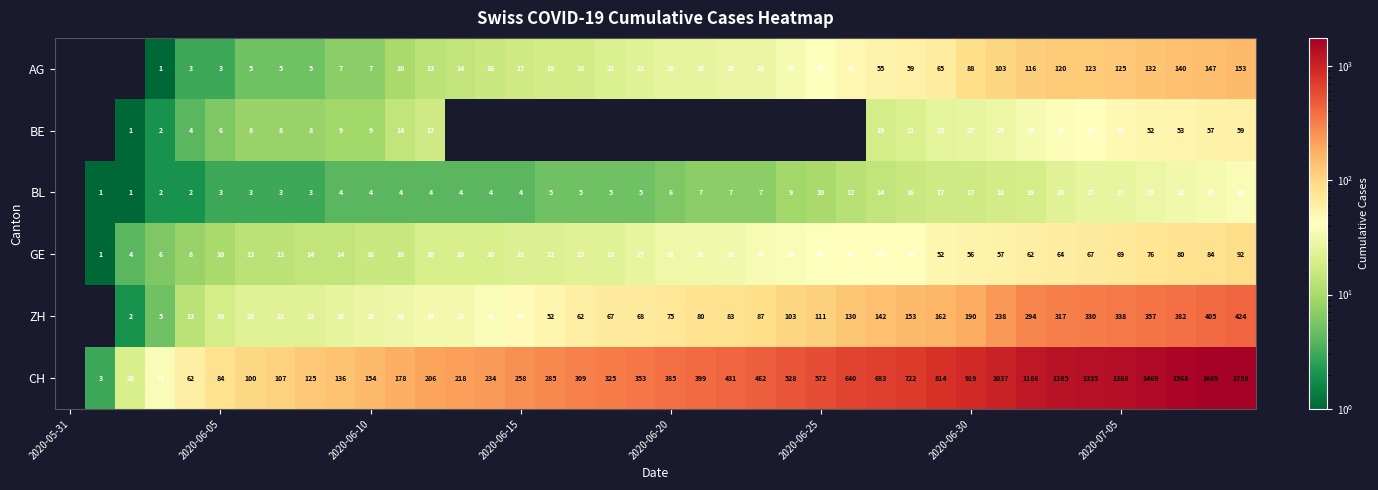

What is the total value across all series at 2020-06-05?

125